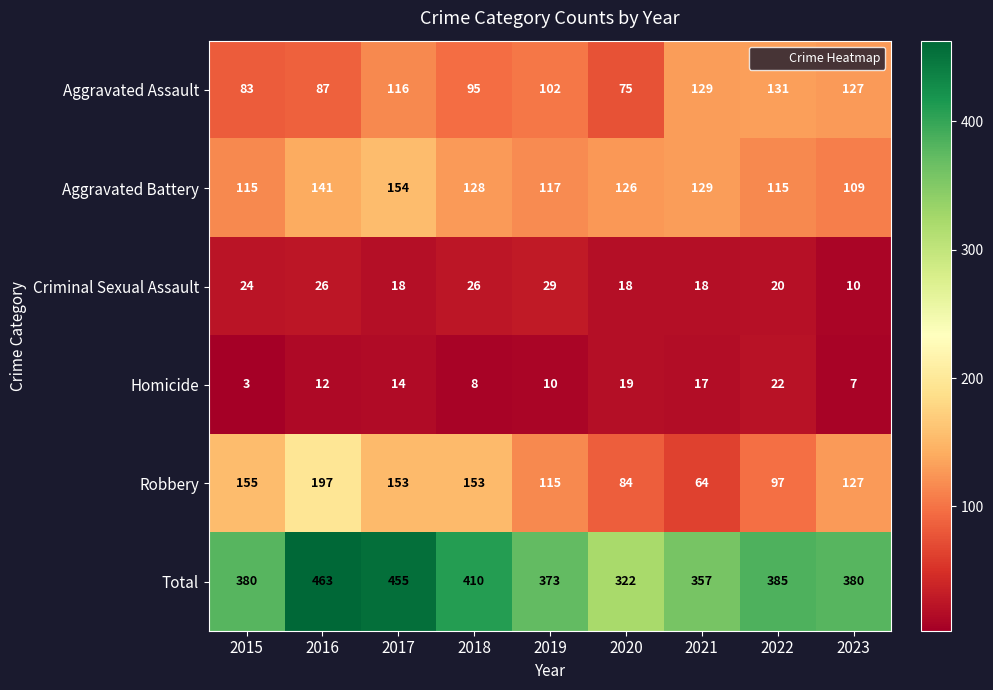

What is the spread (max minus min) of values at 2016?

451